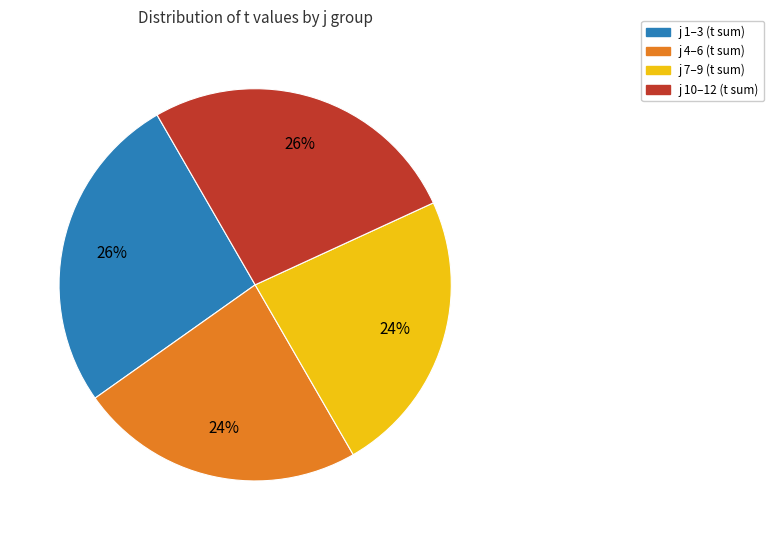

How many slices are in this pie chart?

4